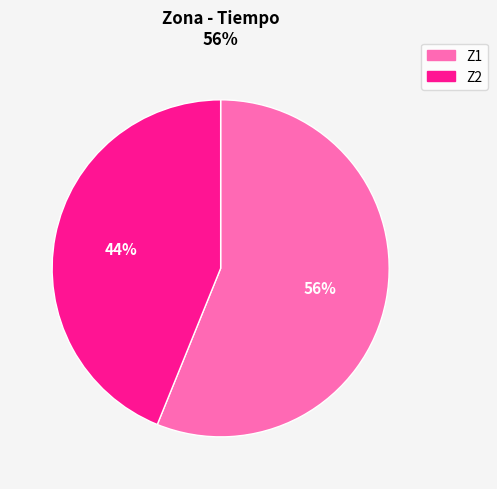

Do Z1 and Z2 together represent more than half of the pie?

Yes